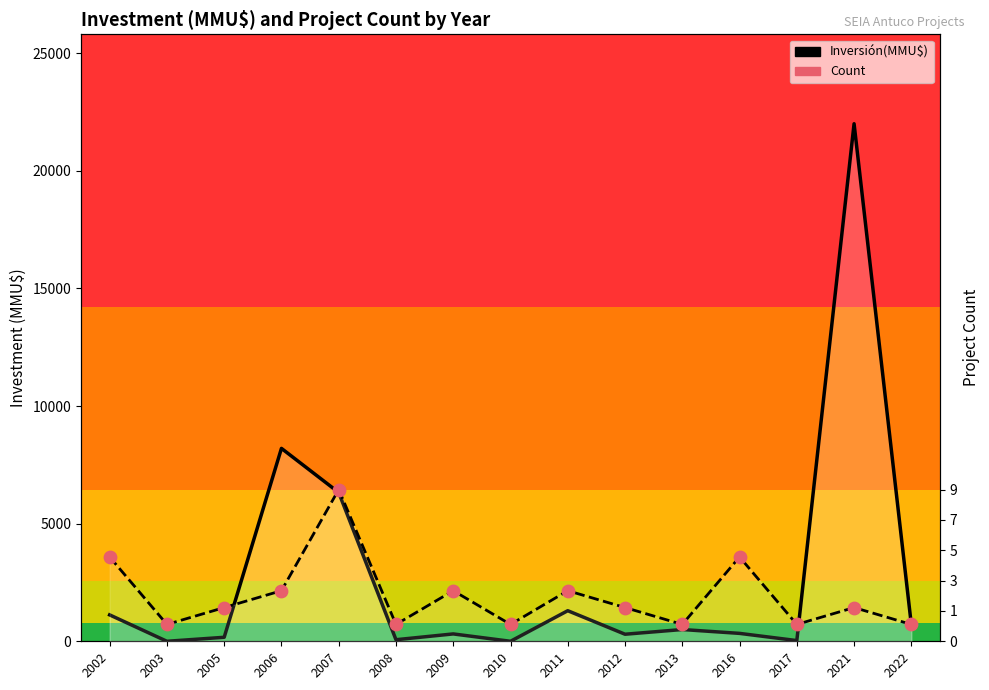

Which series has the largest Y range (max minus min)?

Inversión(MMU$)